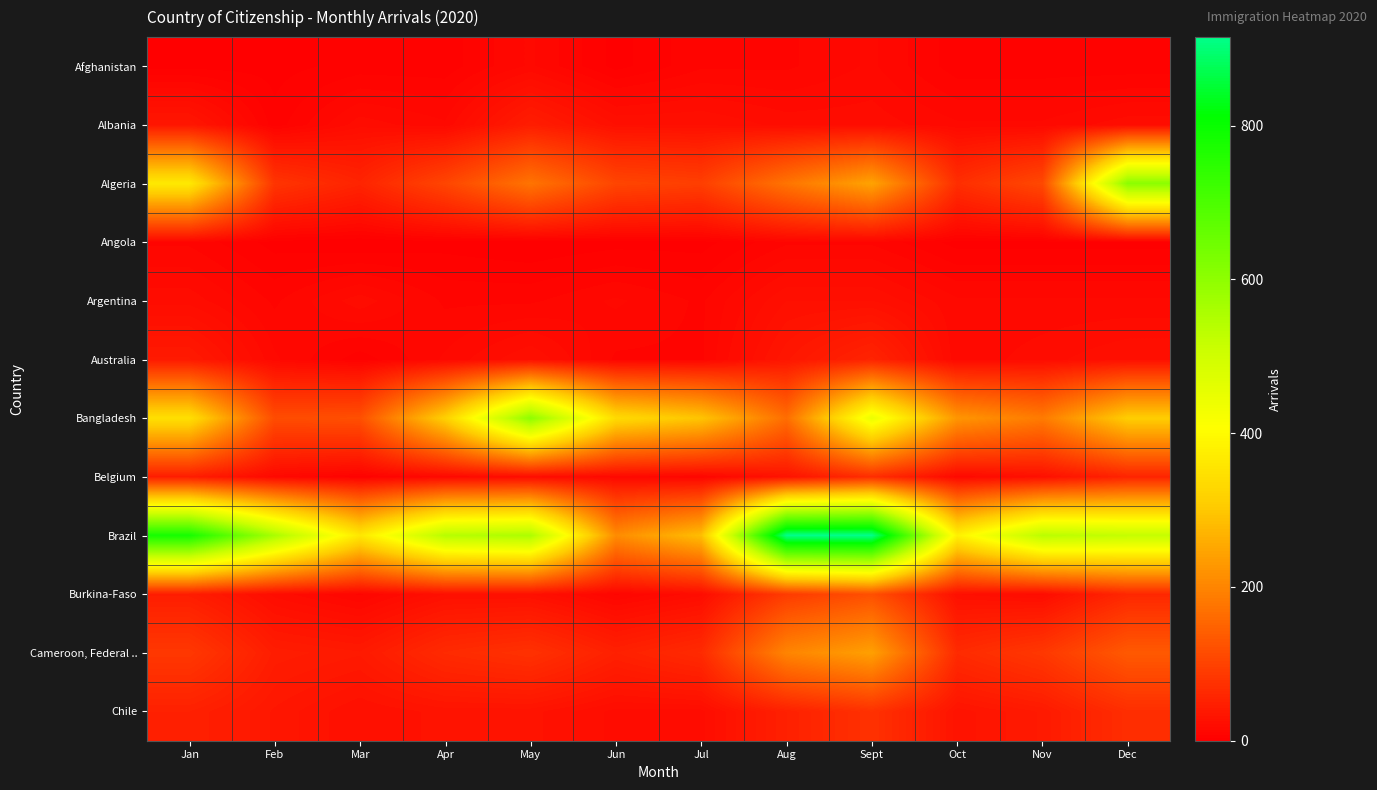

How many data points does each series have?

12